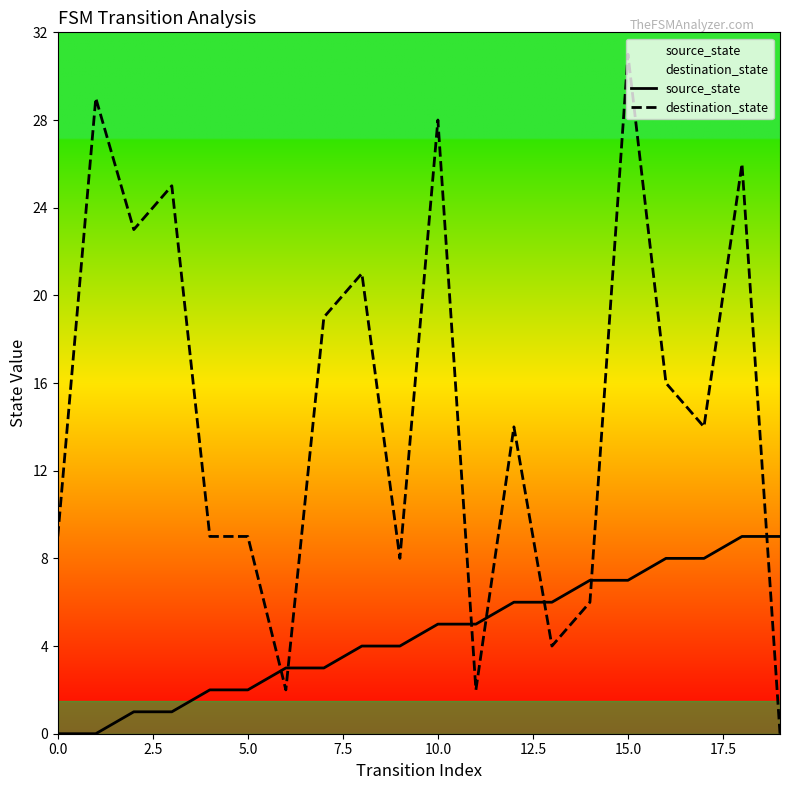

What position from the left is 0.0?

1